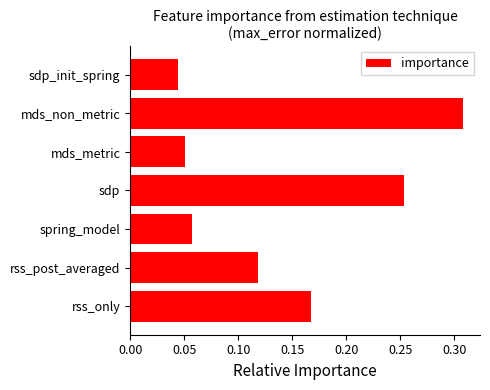

What is the sum of all values?

1.0